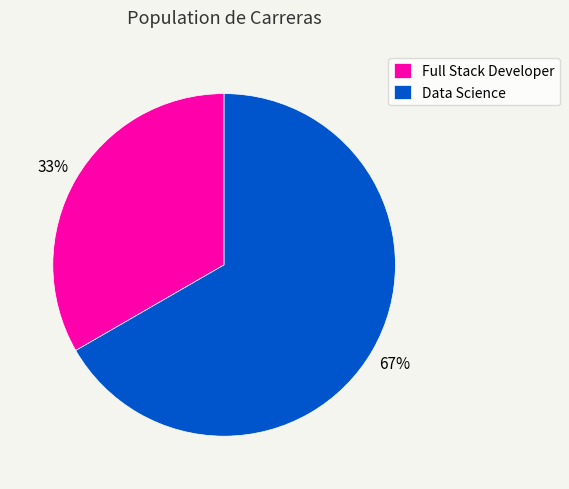

To the nearest percent, what is the combined percentage of Full Stack Developer and Data Science?

100%